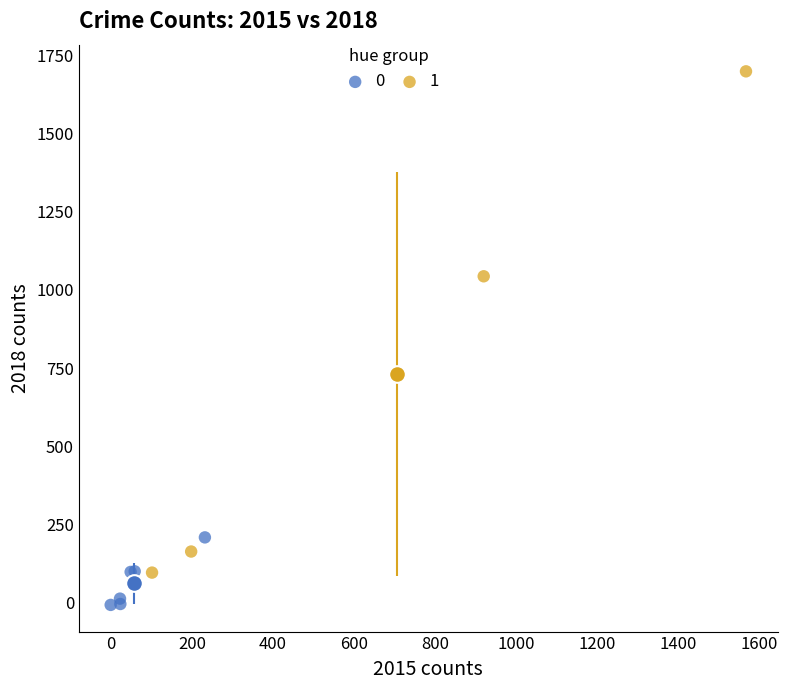

Which series has the largest Y range (max minus min)?

1